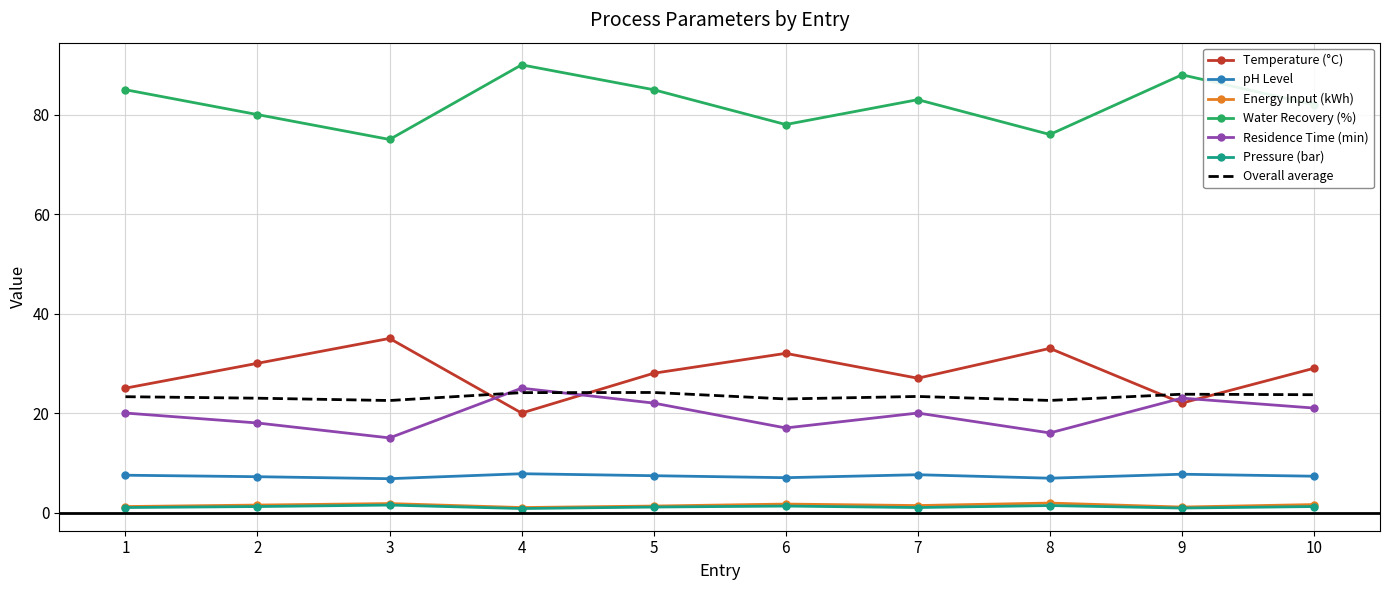

The value of pH Level at 9 is 7.7. True or false?

True